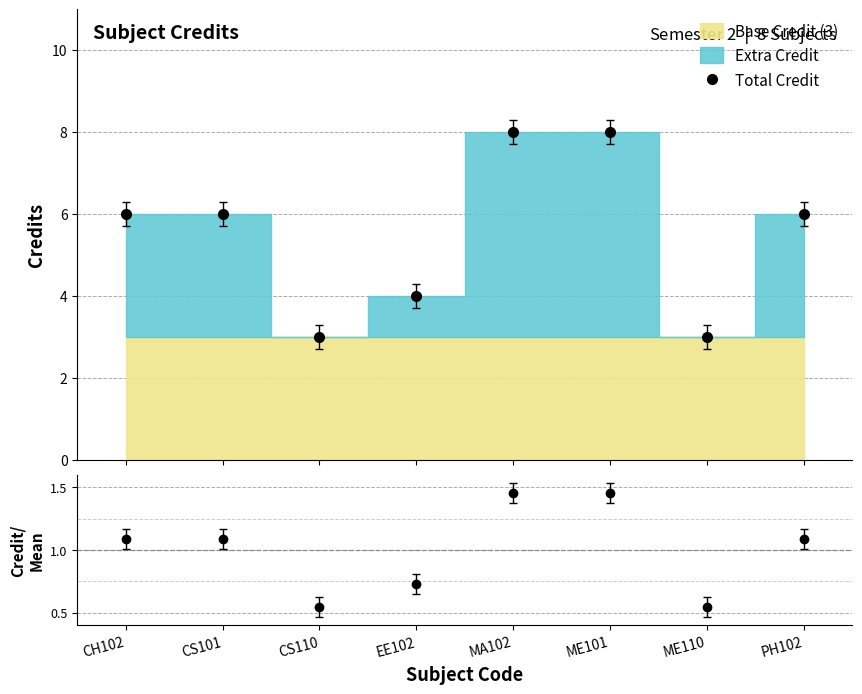

True or false: there are more than 2 points higher than both neighbors.

False